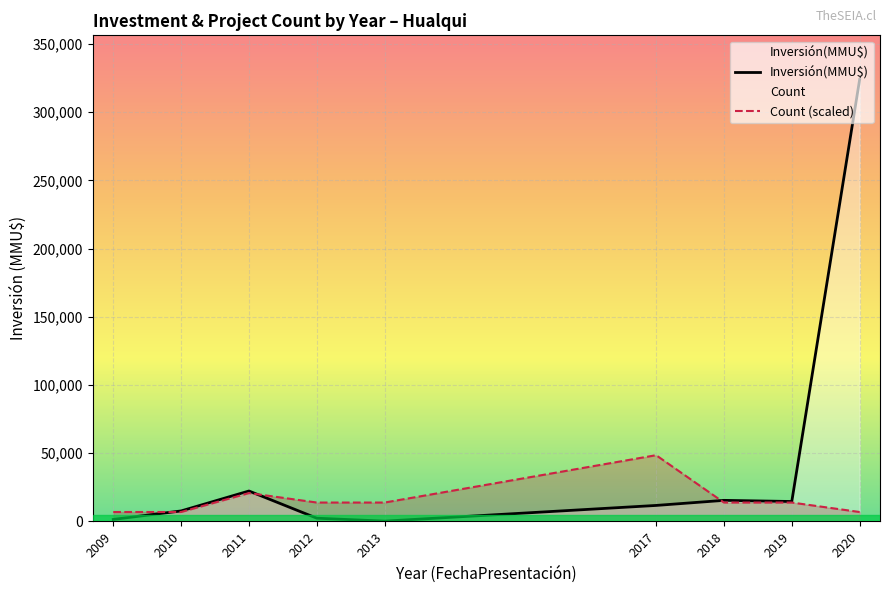

What is the spread (max minus min) of values at 2018?

1599.4